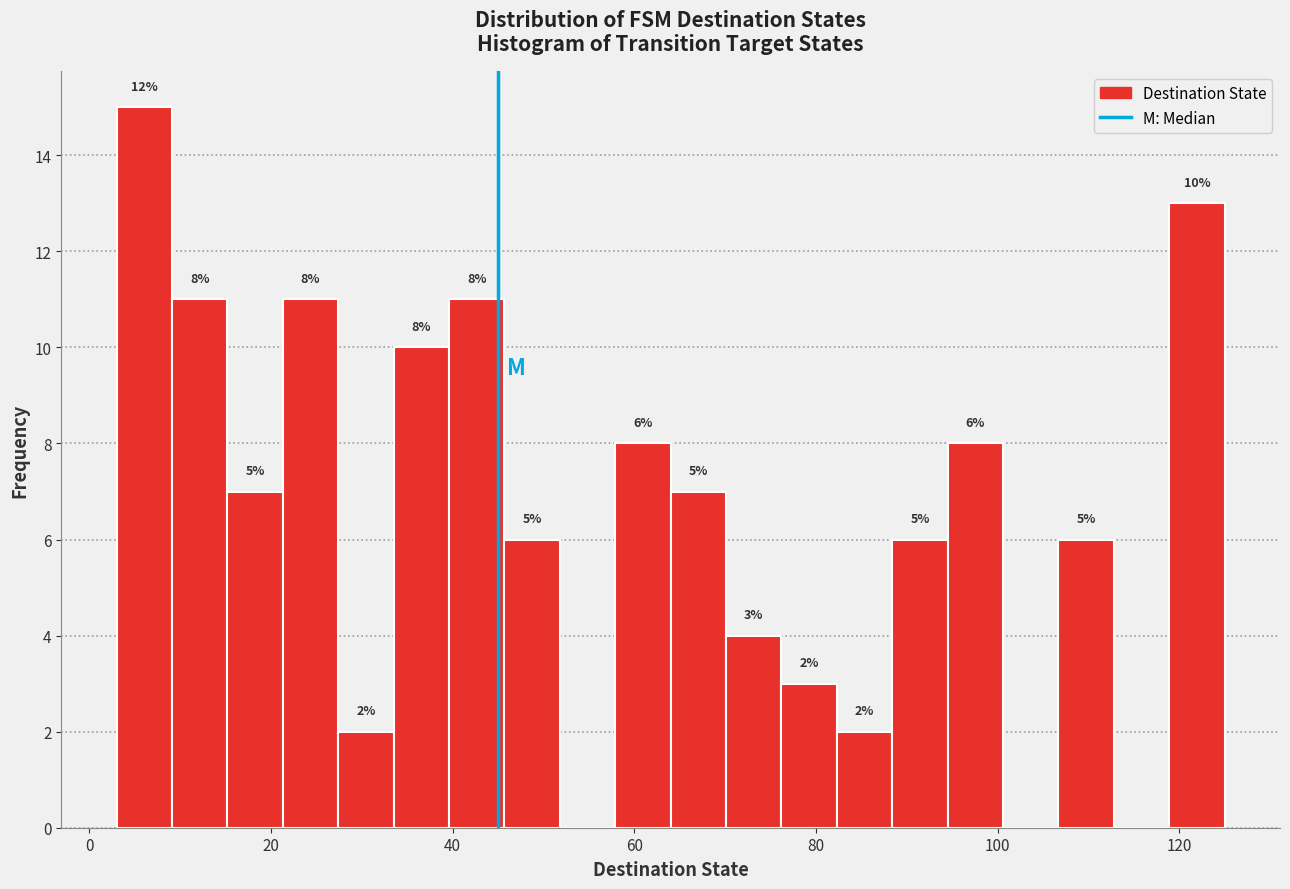

Read against the x-axis, roughly where is the centre of the tallest bar?

6